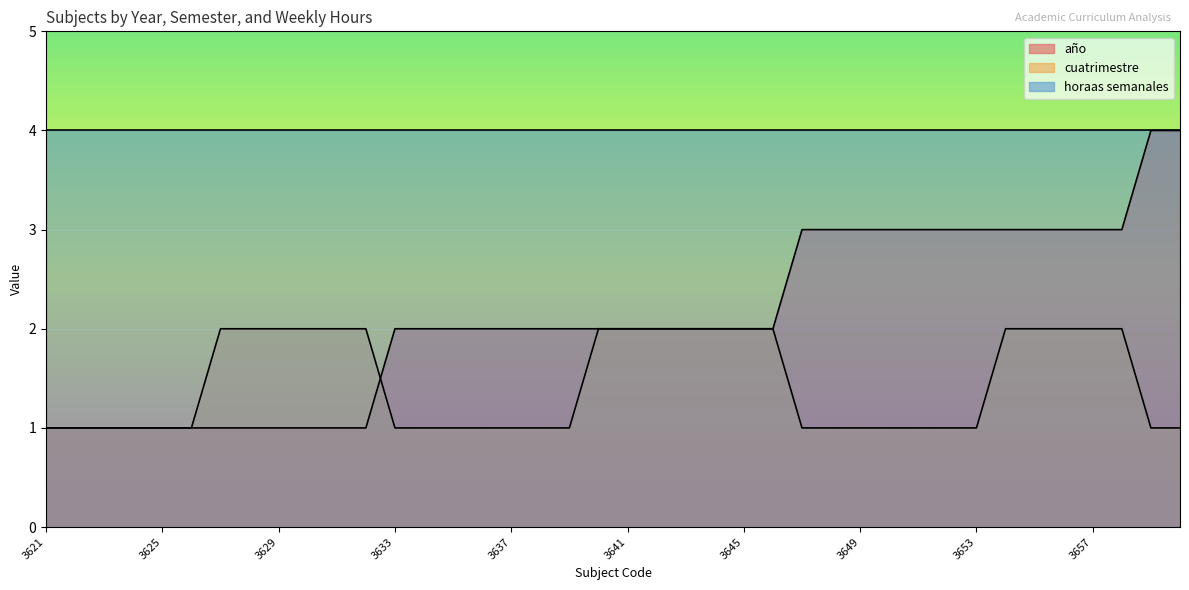

Which series has the widest spread of values?

año